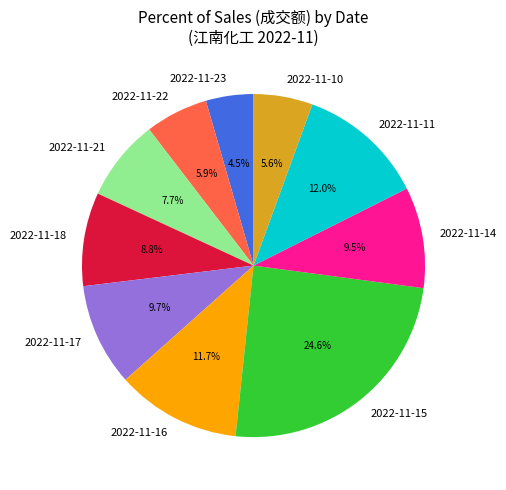

Is there a majority slice in this chart?

No